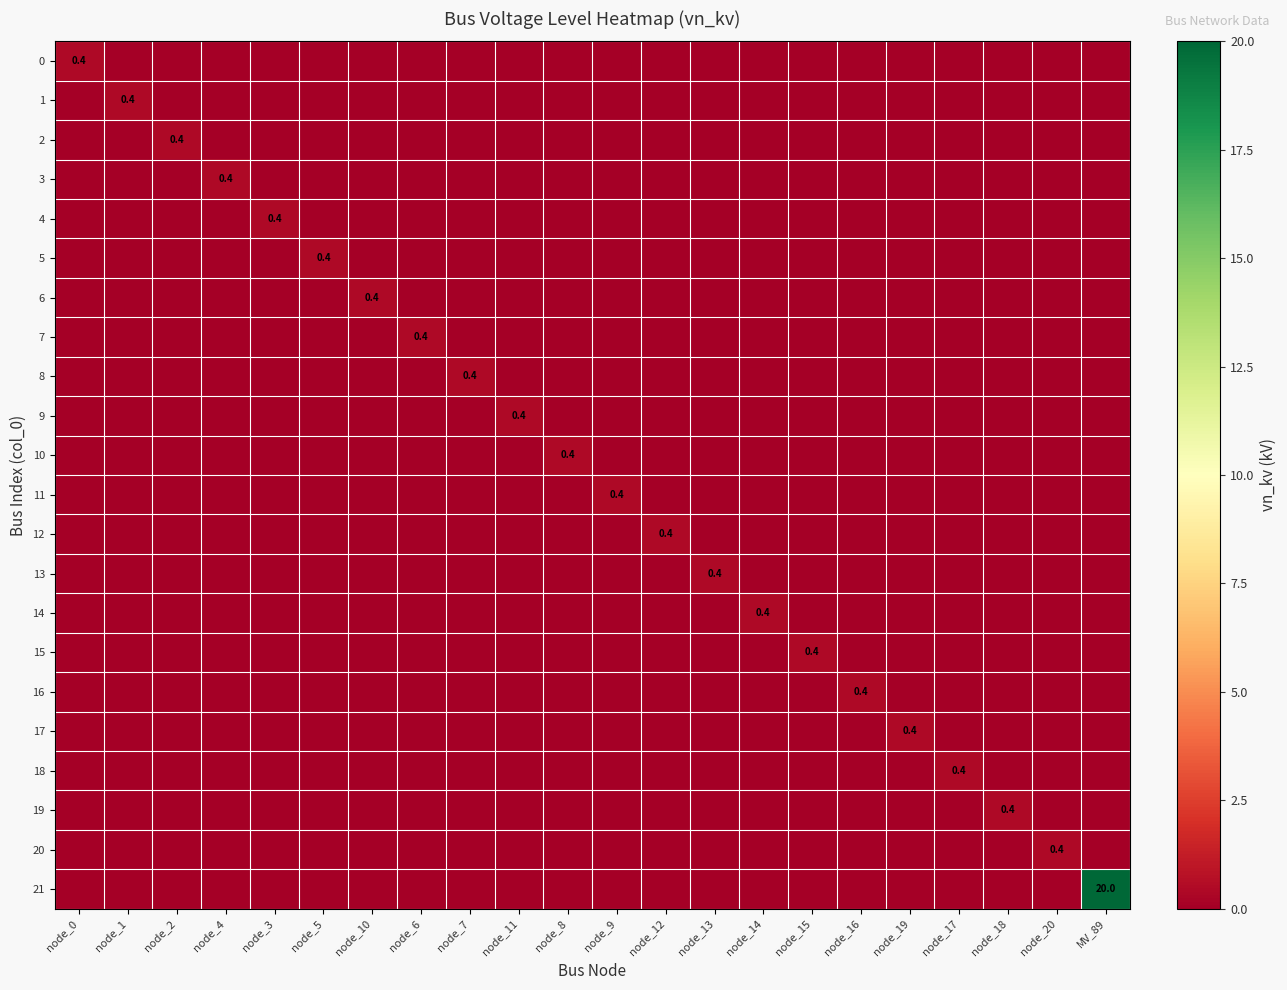

Where is 3 nearest to the value 0?

node_0